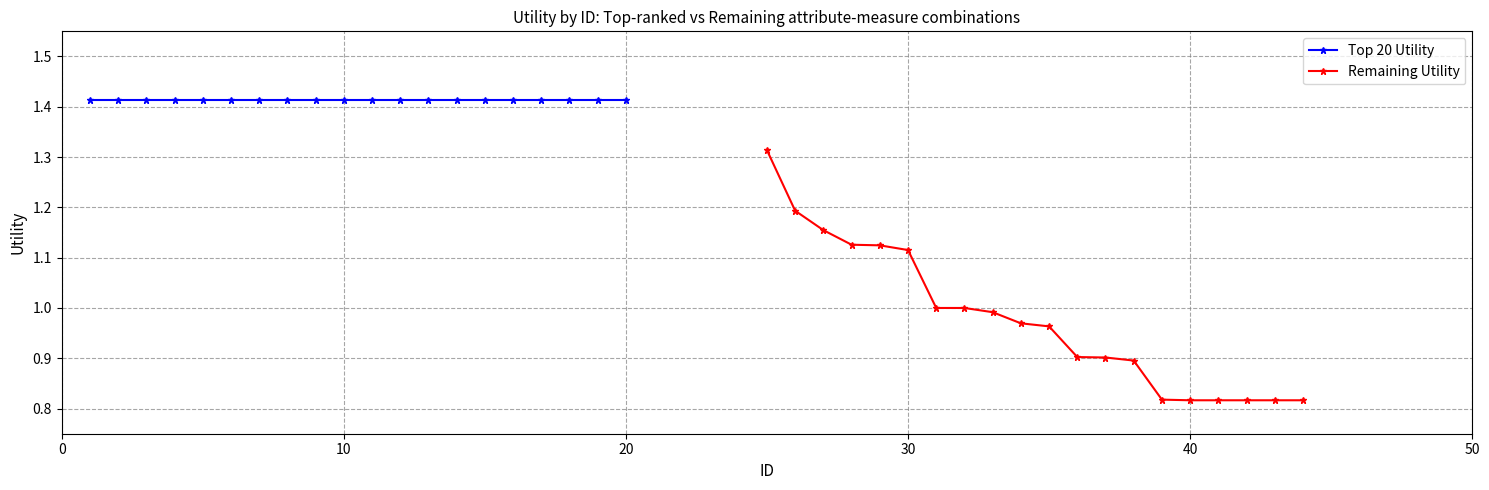

True or false: Remaining Utility and Top 20 Utility cross at least once.

False